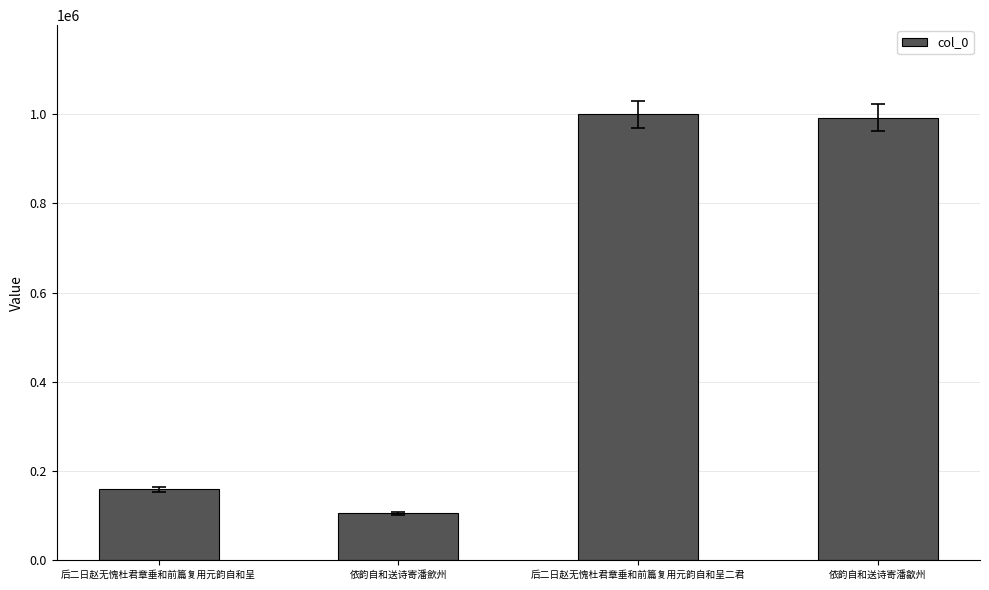

What is the change in value from 后二日赵无愧杜君章垂和前篇复用元韵自和呈 to 后二日赵无愧杜君章垂和前篇复用元韵自和呈二君?

+840778